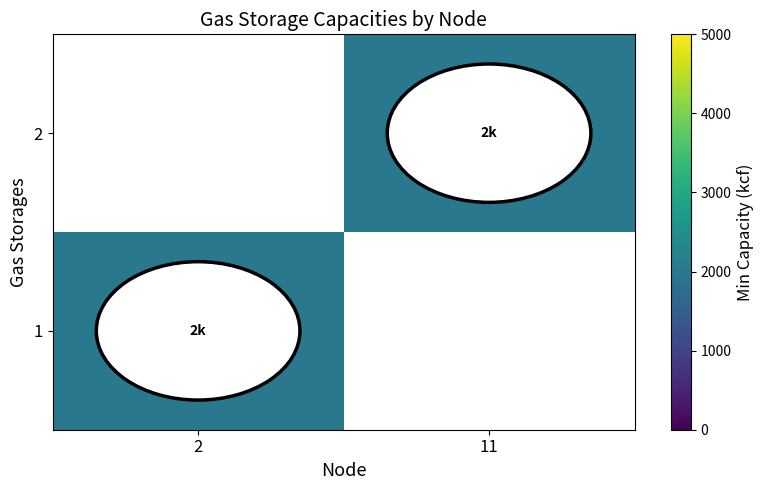

True or false: 1 has a value of 2000 at 2.

True